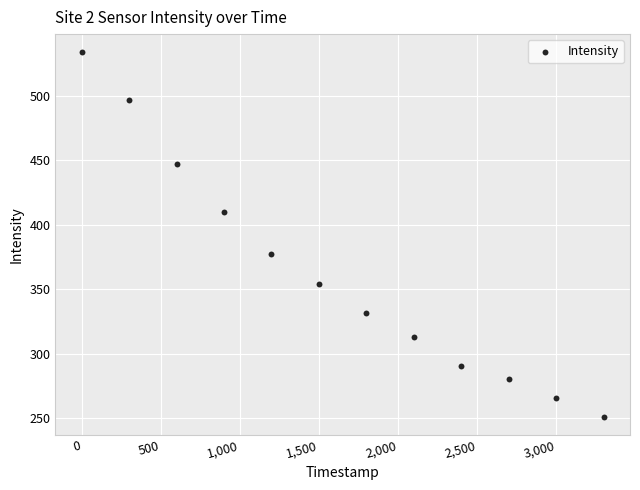

What Y value in the scatter plot is closest to 392?

377.4